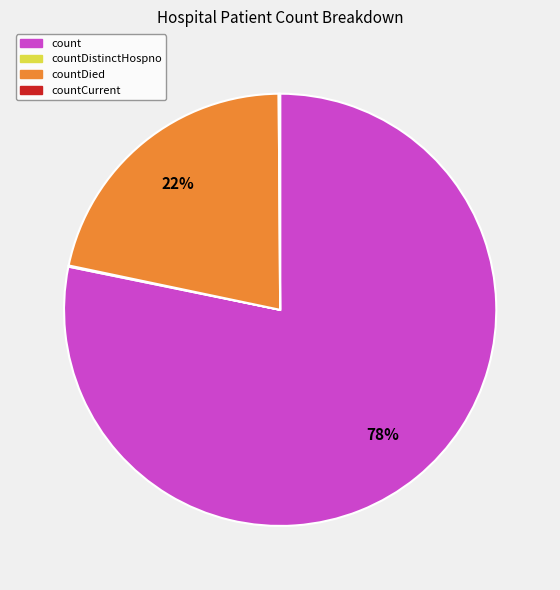

To the nearest percent, what is the average slice percentage?

25%